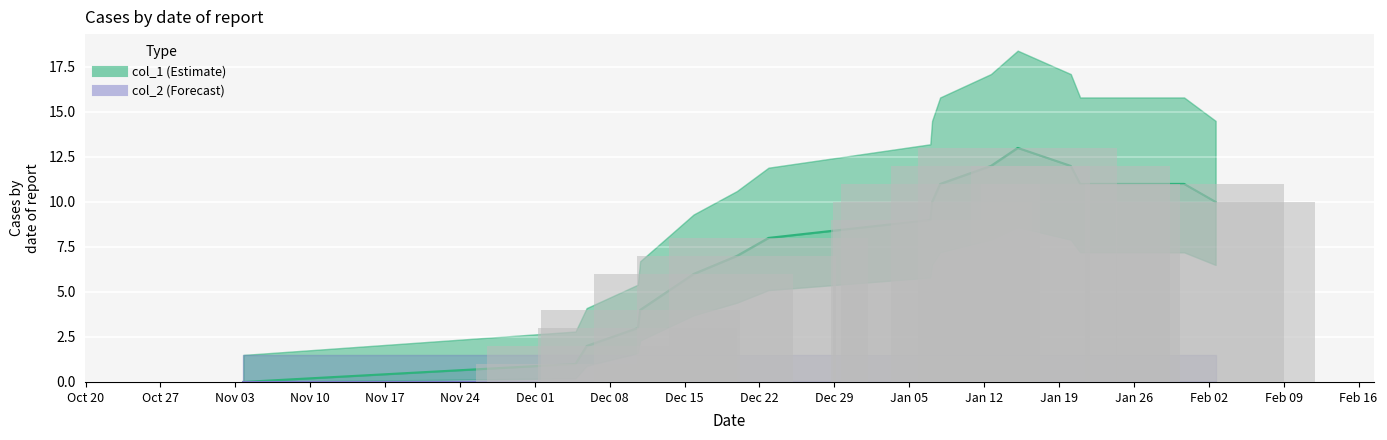

What is the sum of all col_1 values?

130